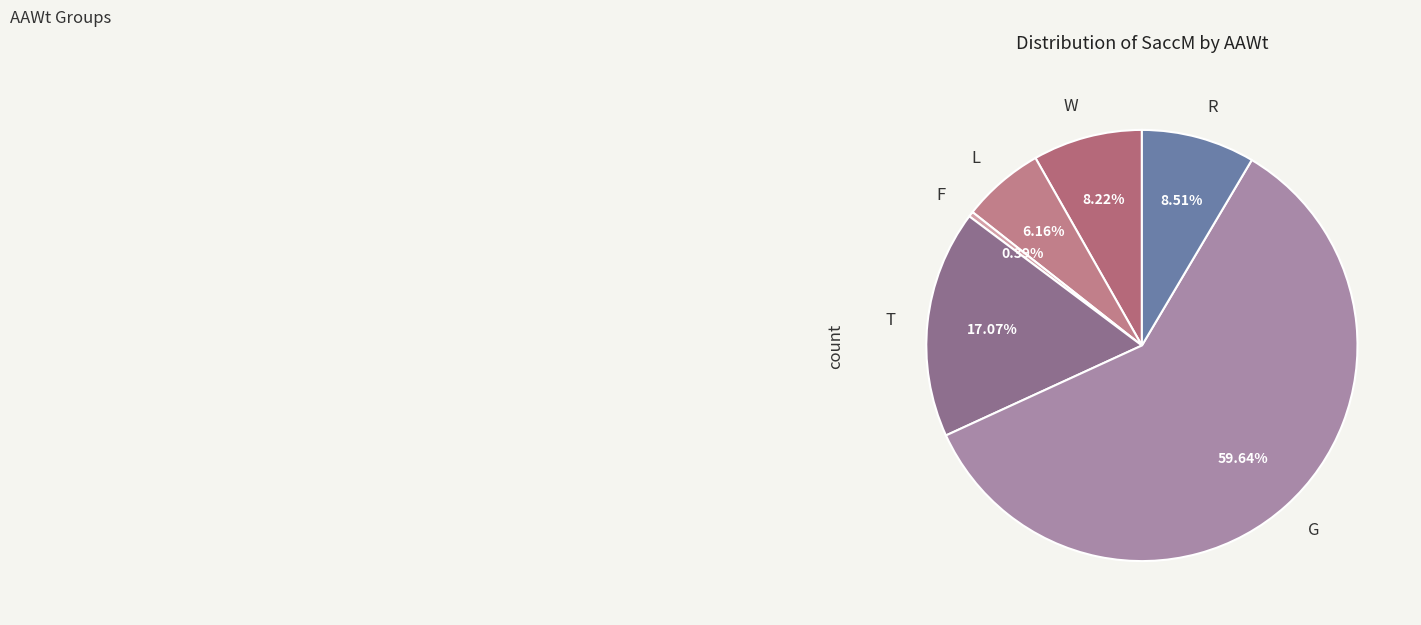

What percentage do F and W together represent?

8.6%